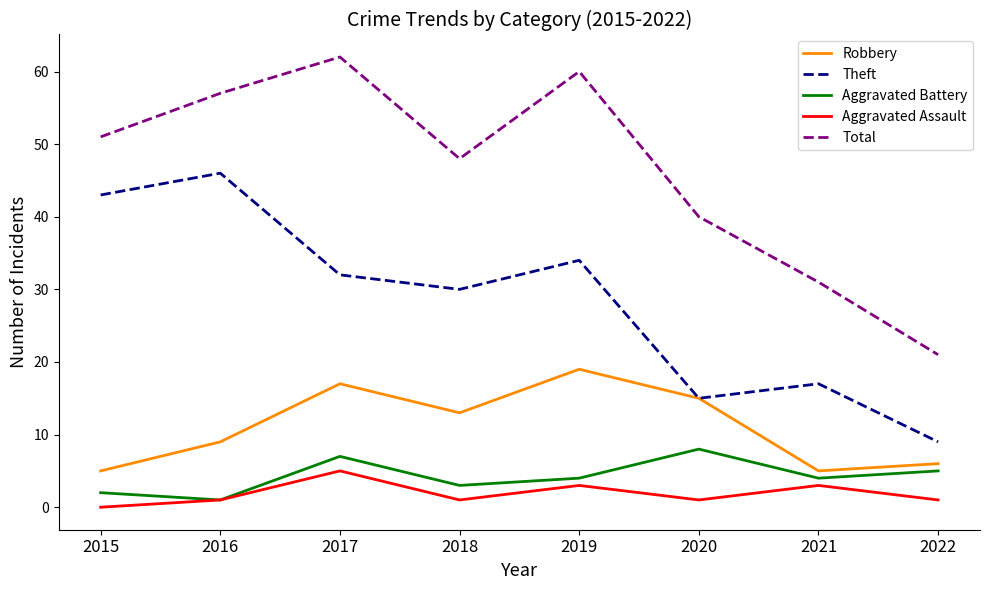

Where is the first local maximum for Theft?

2016